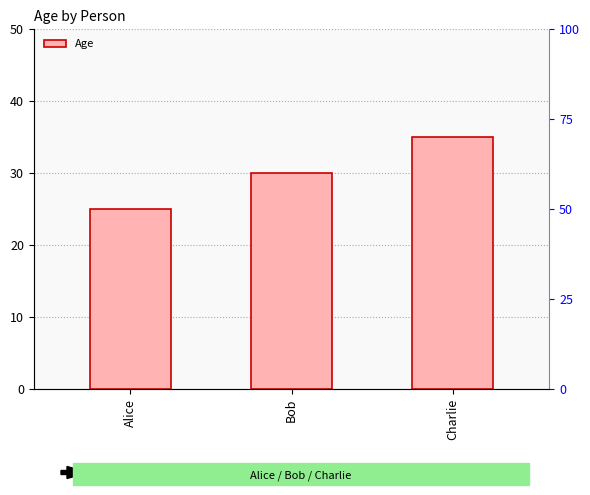

What is the difference between the maximum and minimum values?

10